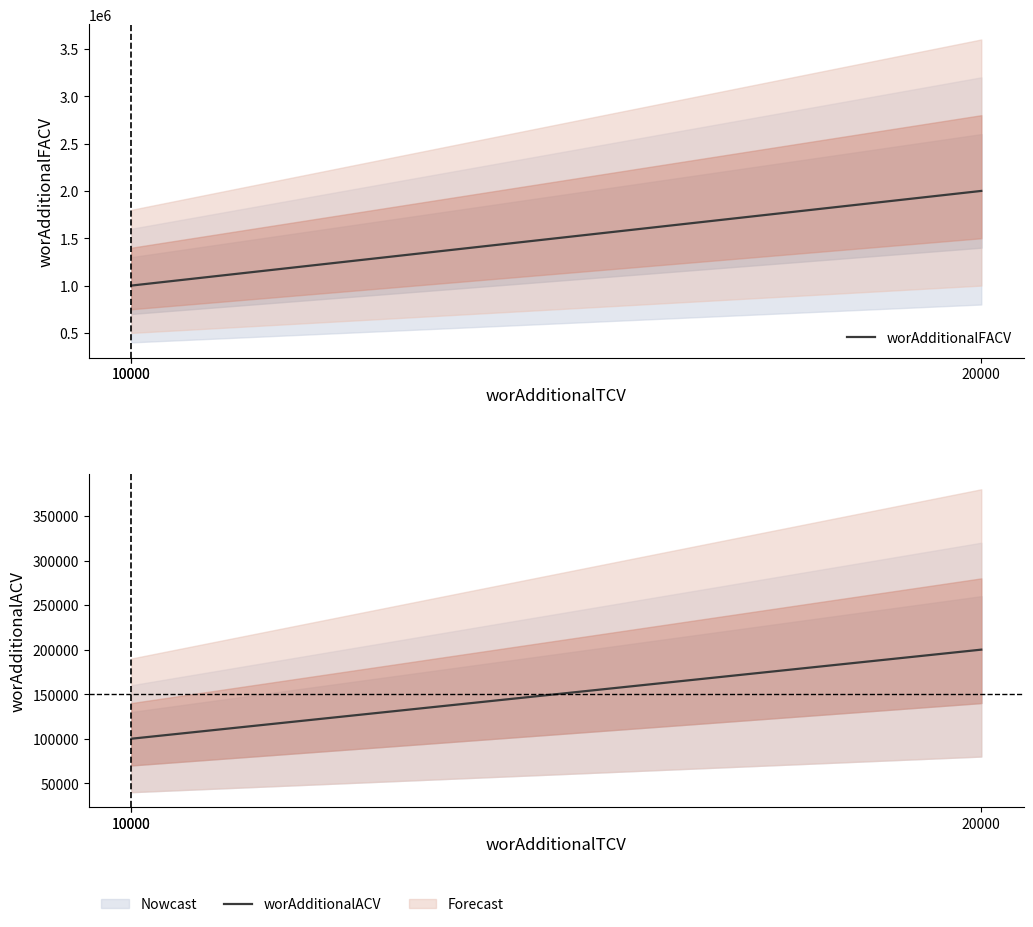

What is the average value of the worAdditionalFACV series?

1333333